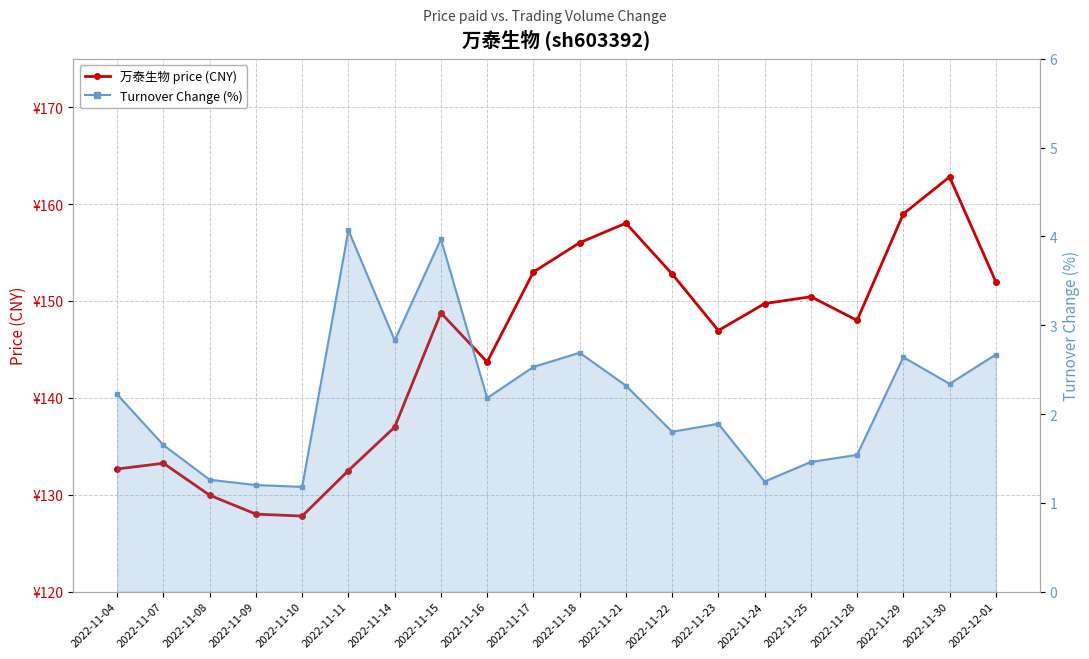

True or false: 万泰生物 price (CNY) and Turnover Change (%) intersect in this chart.

False